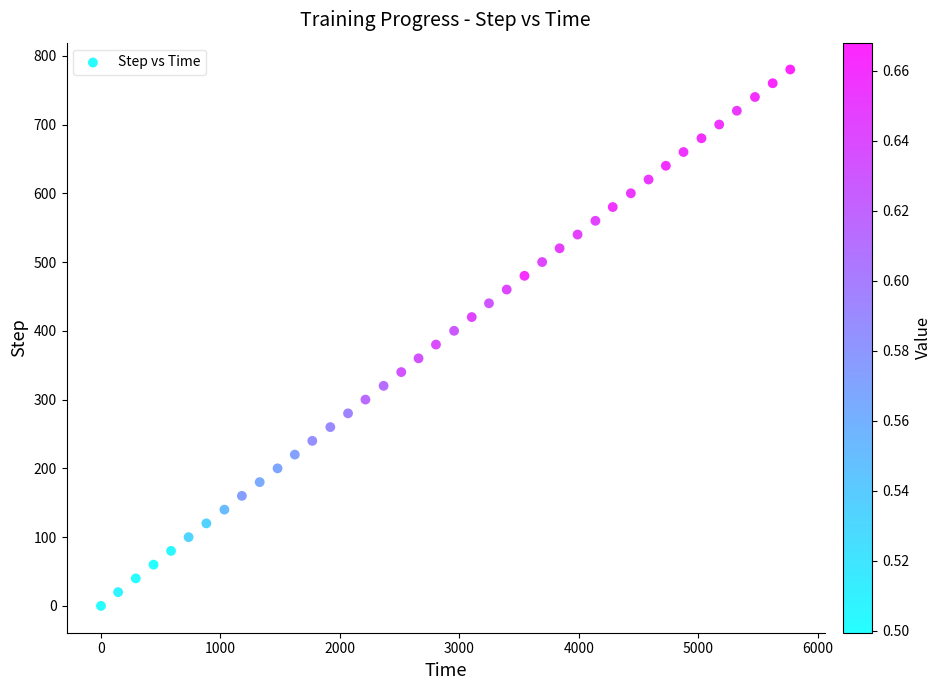

What is the range of Y values (max minus min)?

780